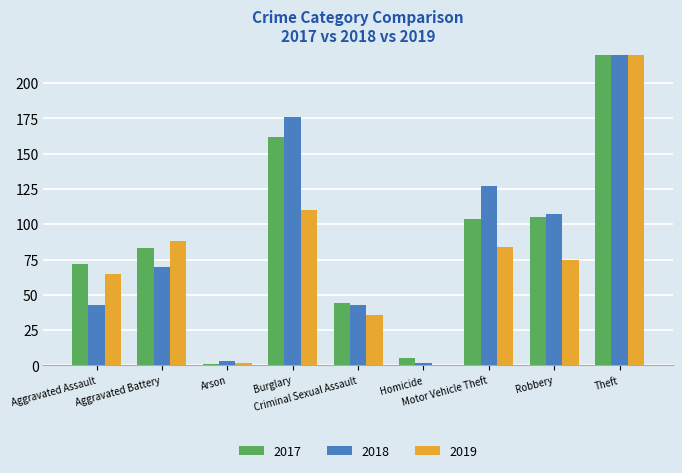

Between Homicide and Theft, which series saw the biggest shift?

2018